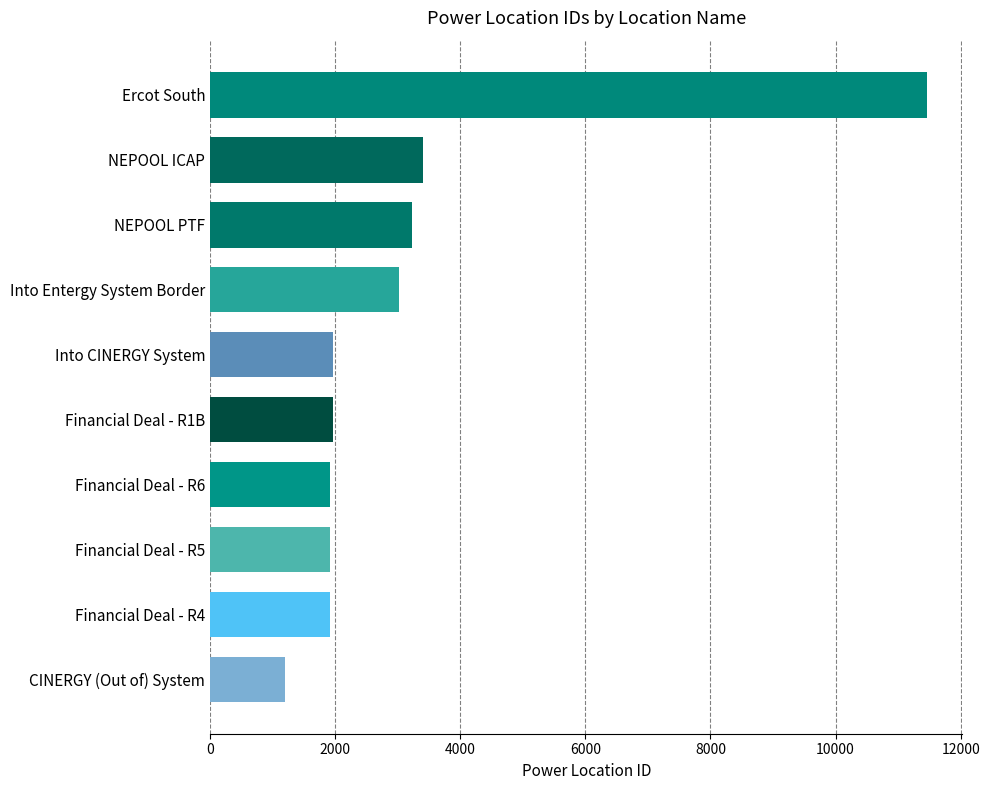

True or false: the data shows 11455 at Ercot South.

True